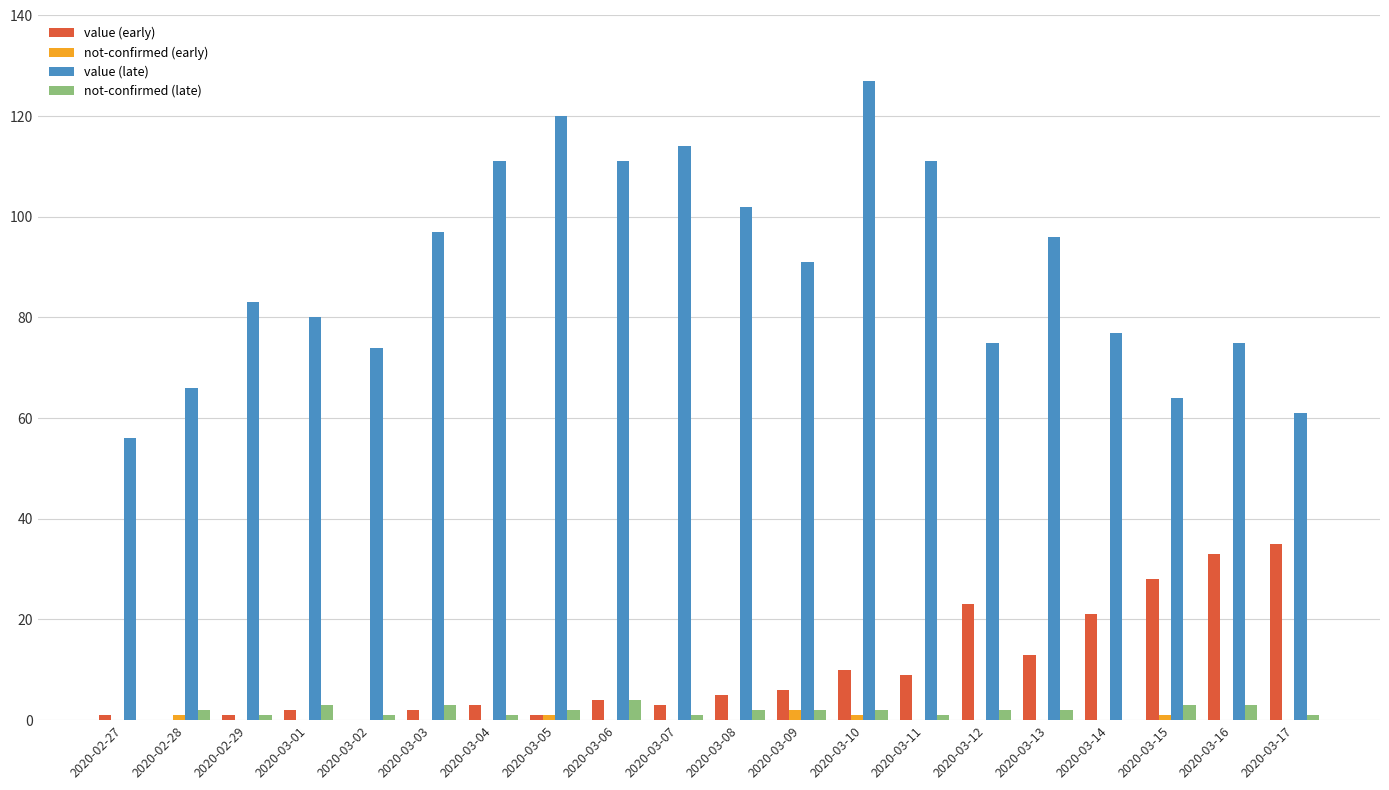

How many categories are shown in the chart?

20